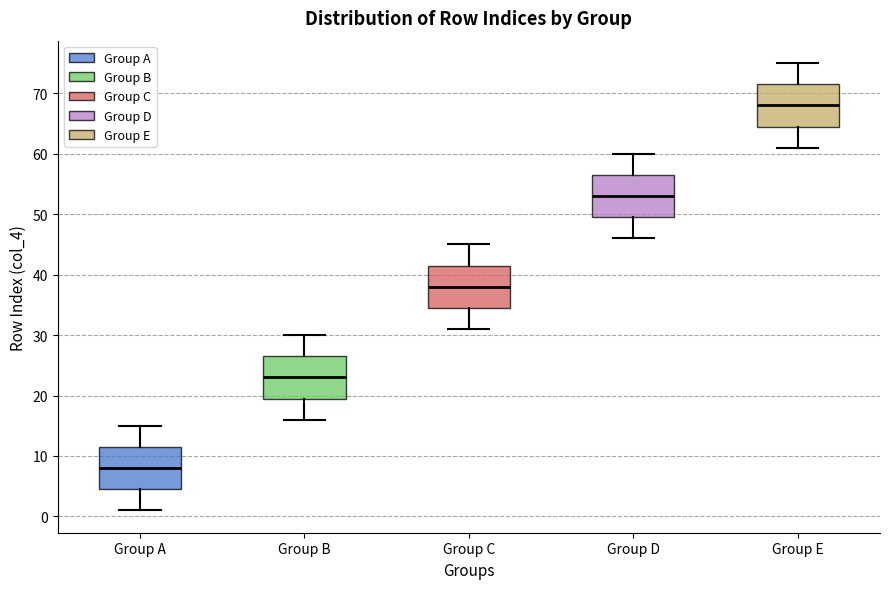

Which box's median line is the lowest?

Group A